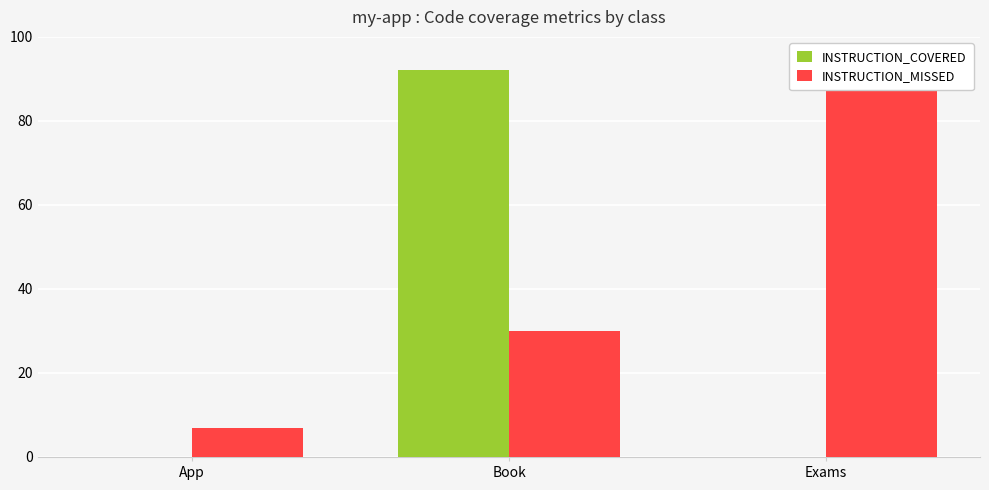

What is the difference between the maximum and minimum values in the INSTRUCTION_MISSED series?

87